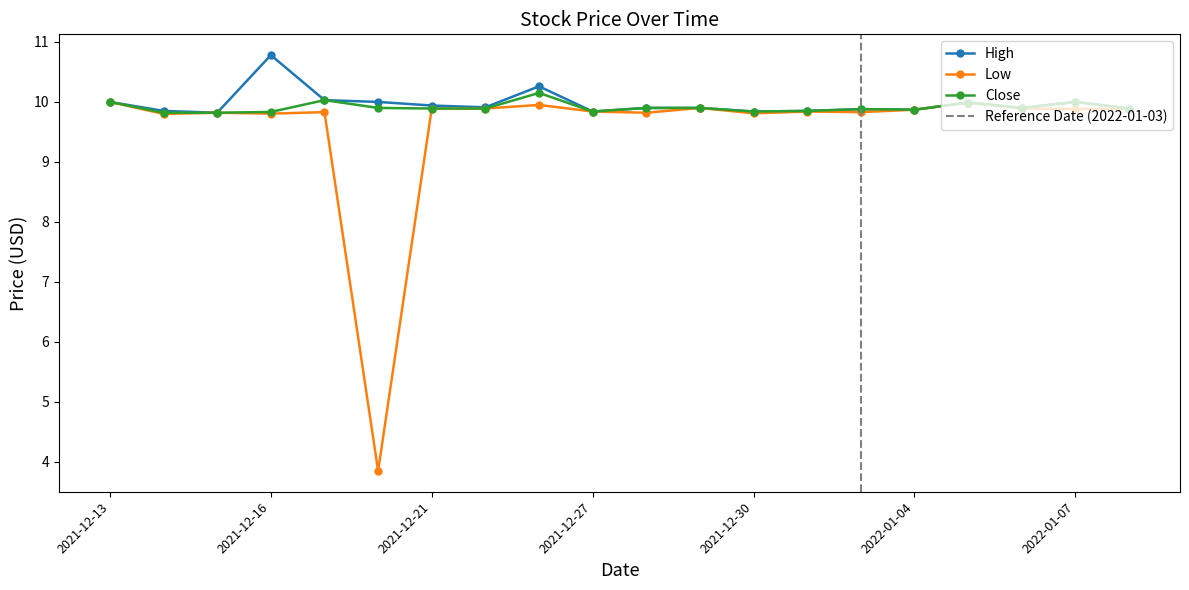

The value of Close at 2021-12-31 is 4.4. True or false?

False